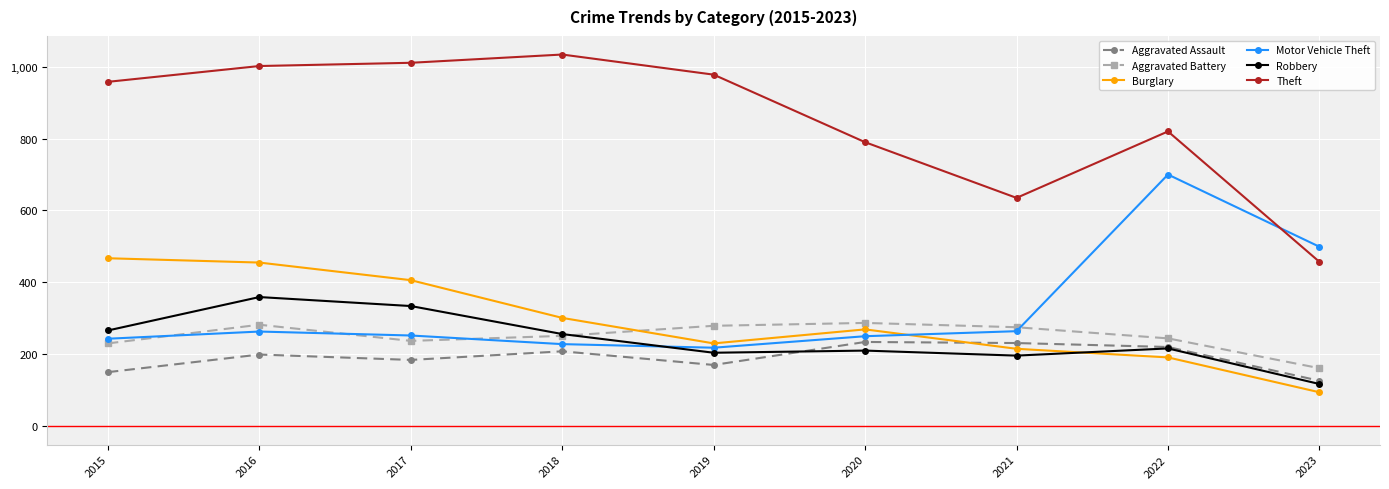

What is the spread (max minus min) of values at 2022?

629